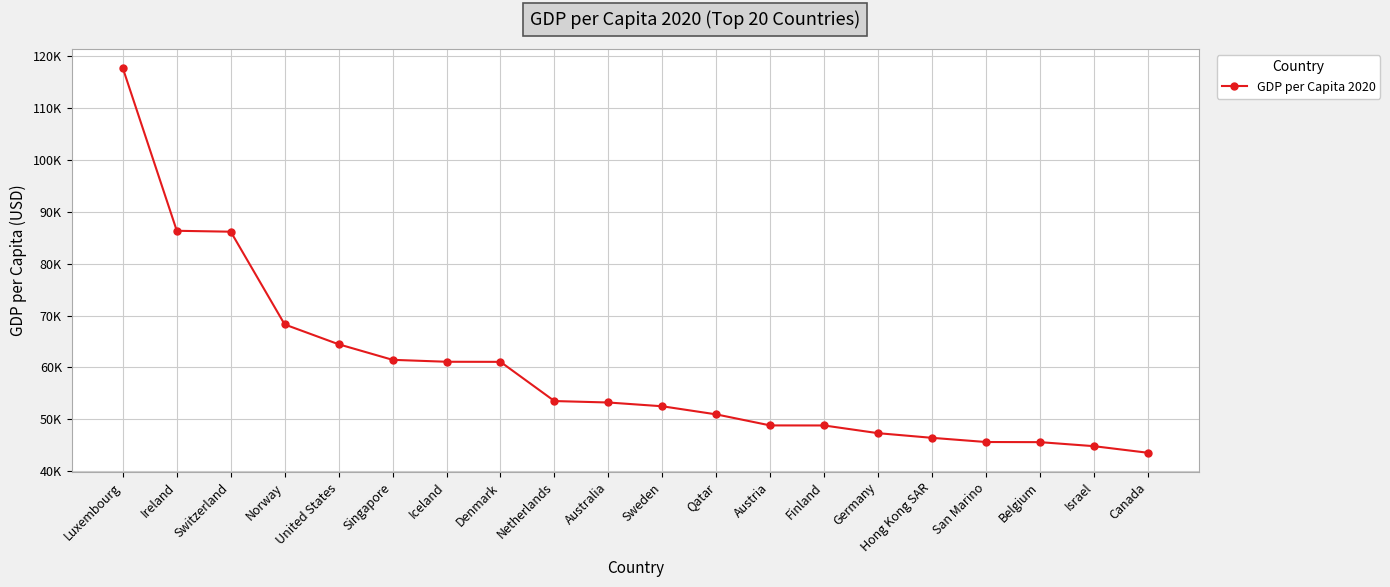

Reading left to right, transcribe all the data shown in this chart.

Luxembourg=117616.2	Ireland=86313.8	Switzerland=86138.9	Norway=68275.3	United States=64461.6	Singapore=61466.8	Iceland=61094.3	Denmark=61075.9	Netherlands=53529.2	Australia=53249.7	Sweden=52522.6	Qatar=50962.5	Austria=48837.3	Finland=48827.1	Germany=47341.8	Hong Kong SAR=46446.1	San Marino=45641.0	Belgium=45615.4	Israel=44842.7	Canada=43573.2